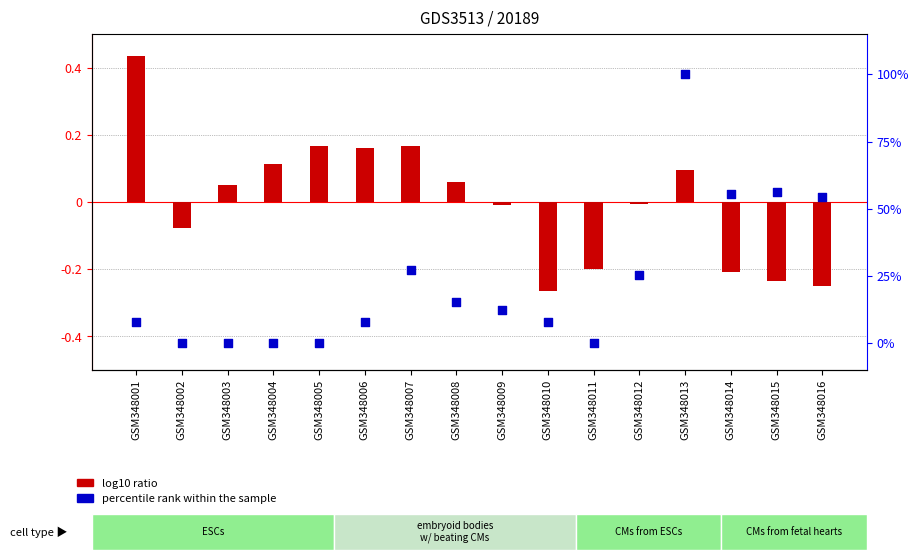

At which category is the sum across all series the highest?

GSM348013